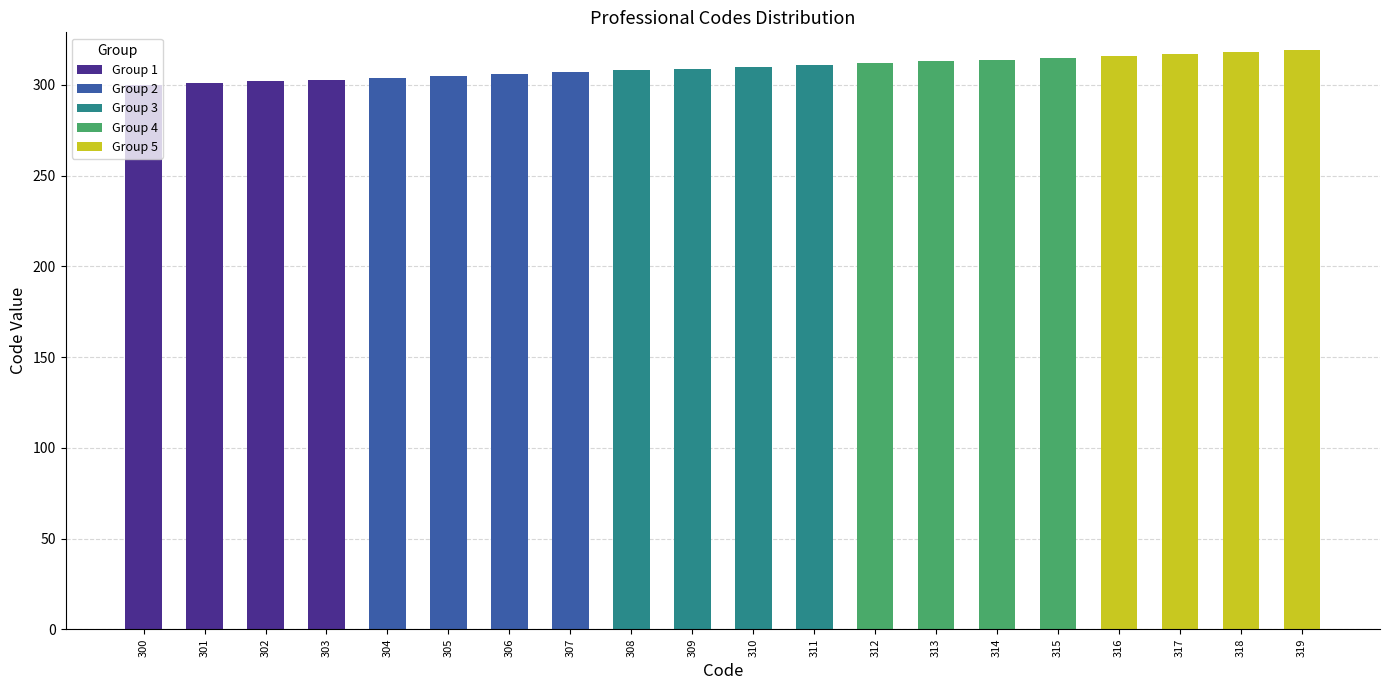

Does the chart contain any negative values?

No